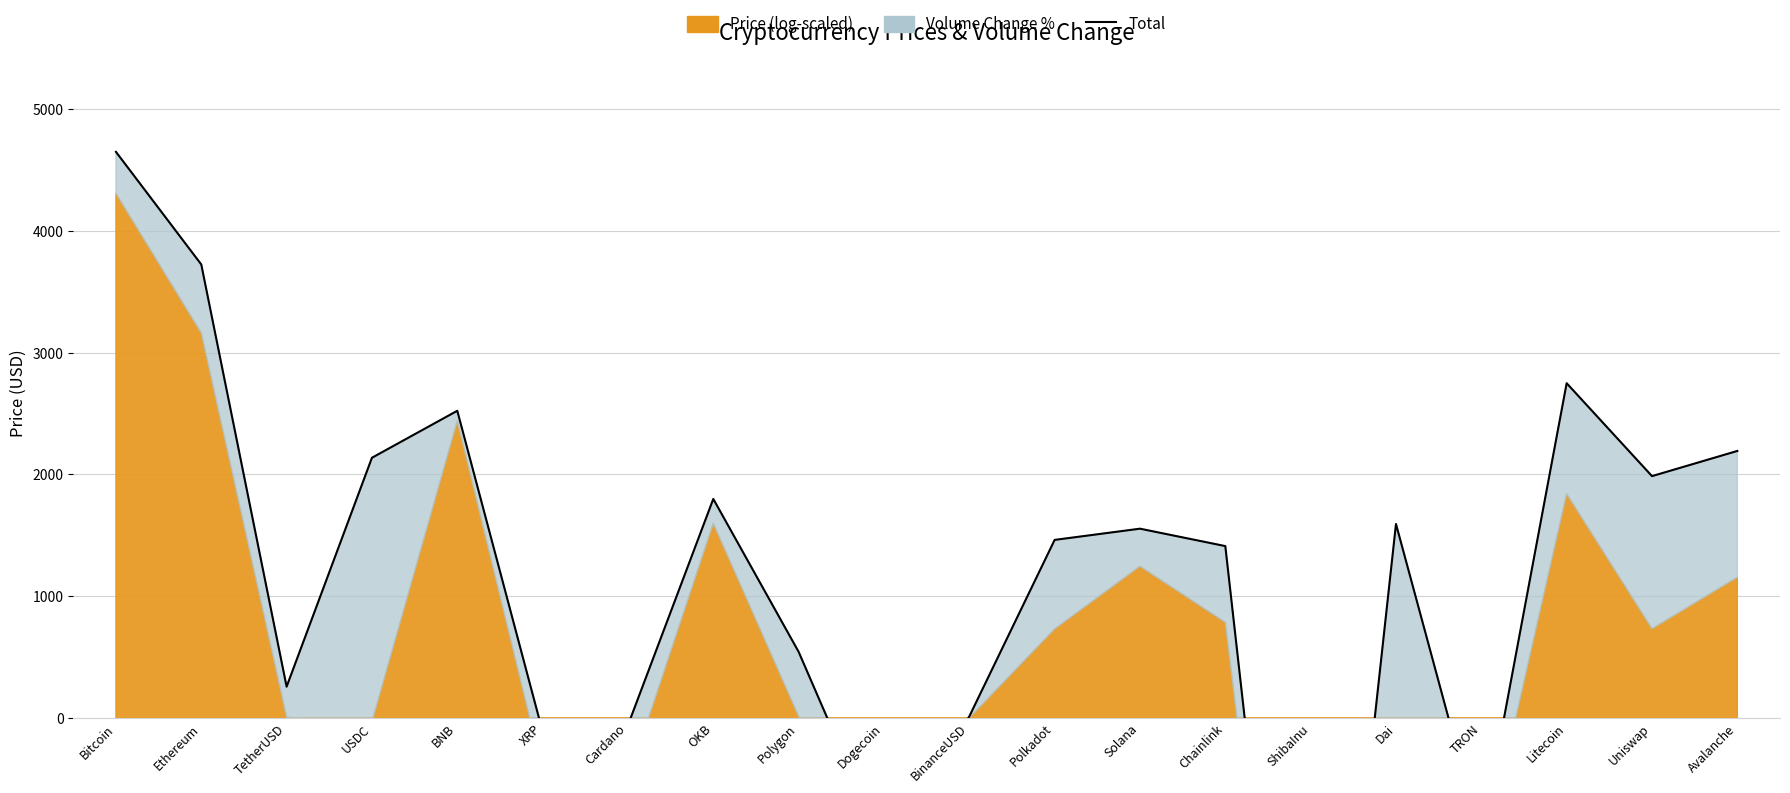

What is the average value?

1075.8